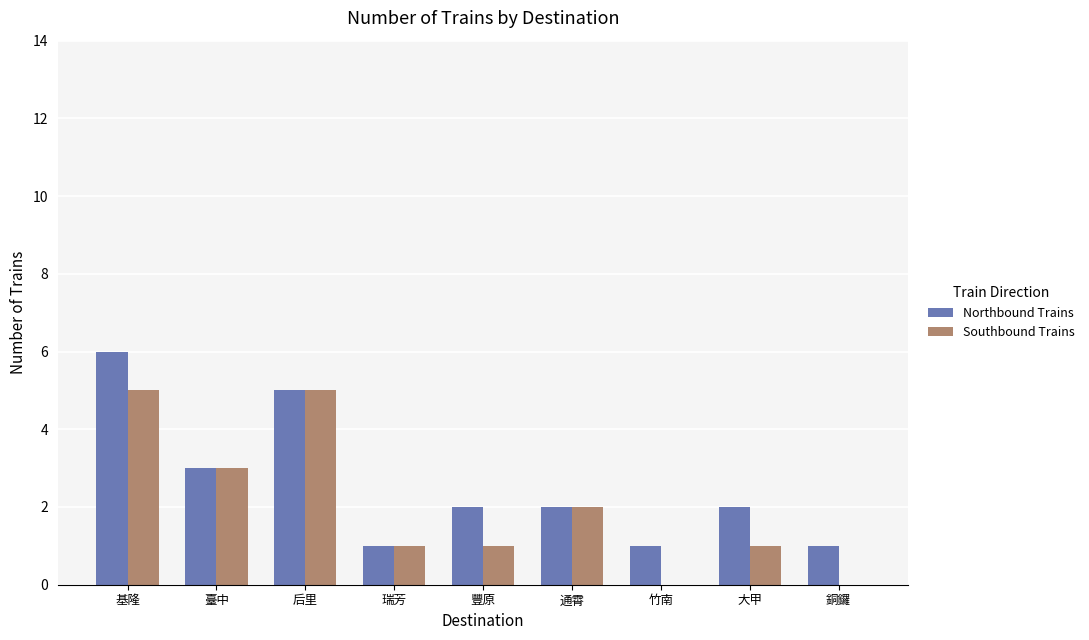

What is the greatest value displayed?

6